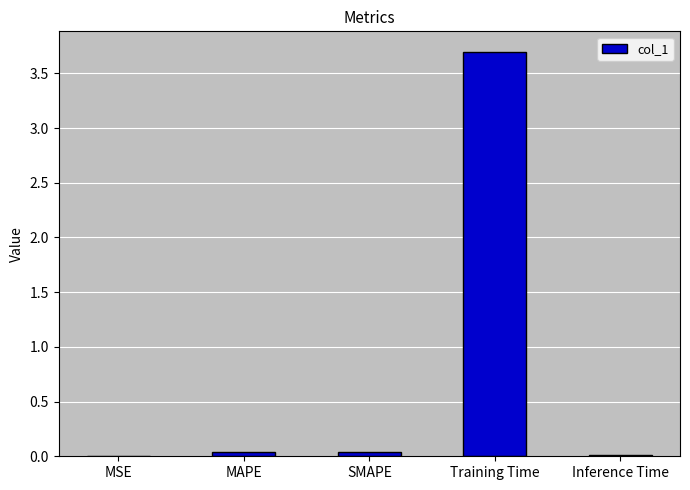

The chart shows a value of 0.0 at MAPE. True or false?

True